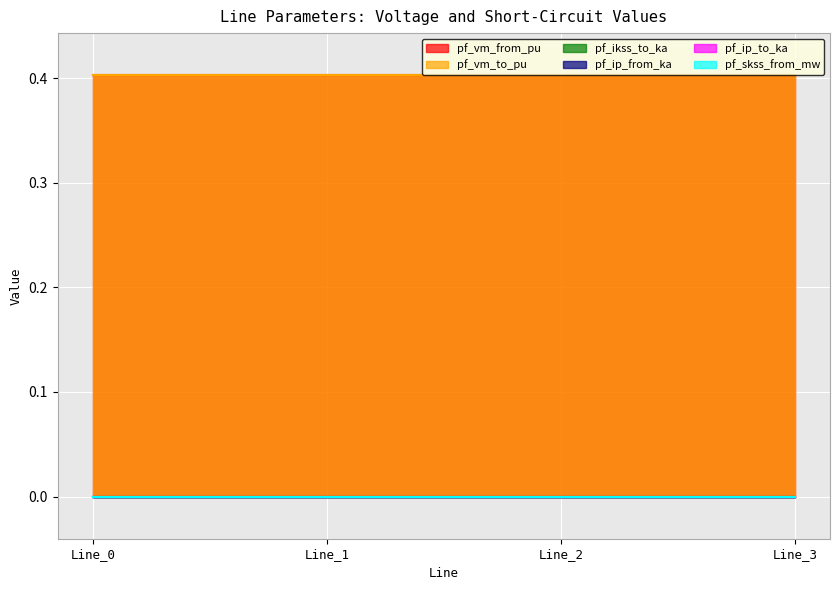

Rank the series by their maximum value, from highest to lowest.

pf_vm_from_pu, pf_vm_to_pu, pf_ikss_to_ka, pf_ip_from_ka, pf_ip_to_ka, pf_skss_from_mw